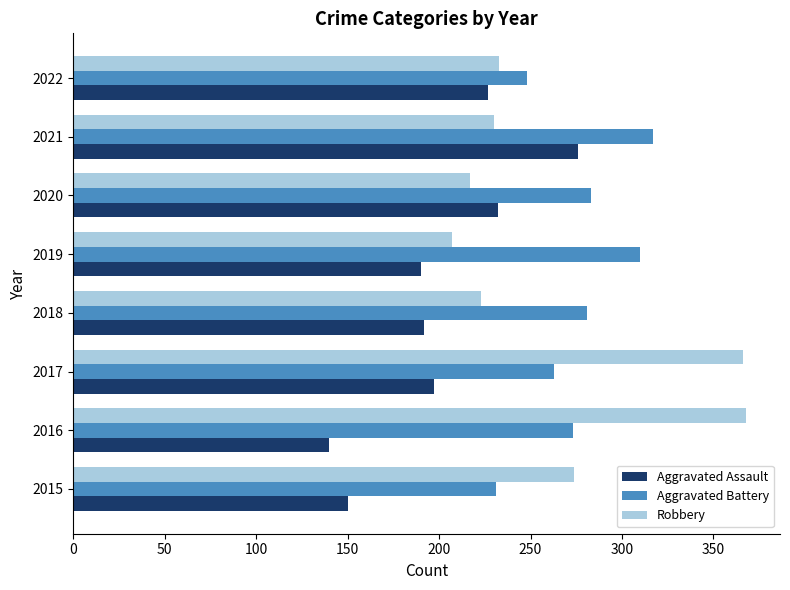

At which label is Robbery closest to 287?

2015